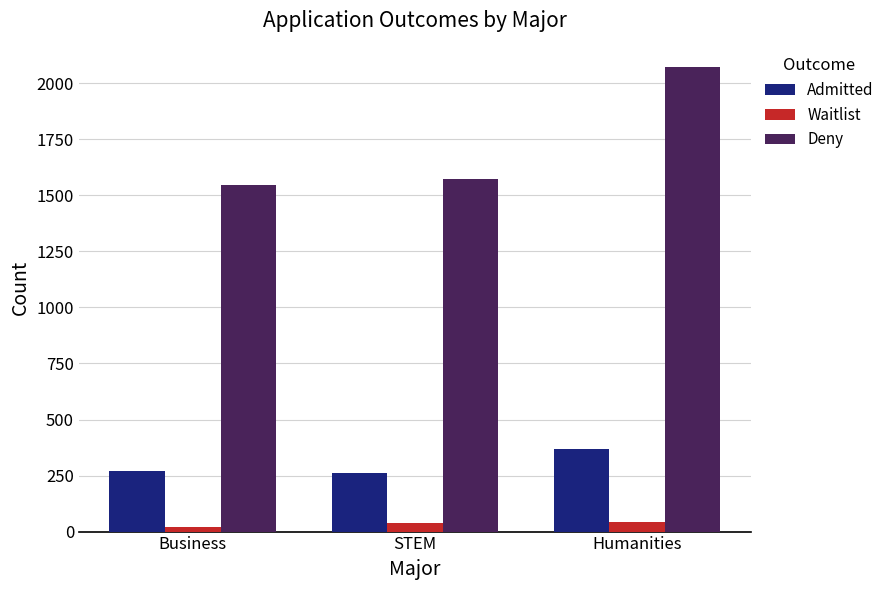

What is the value of the Deny bar at the 3rd from the left?

2073